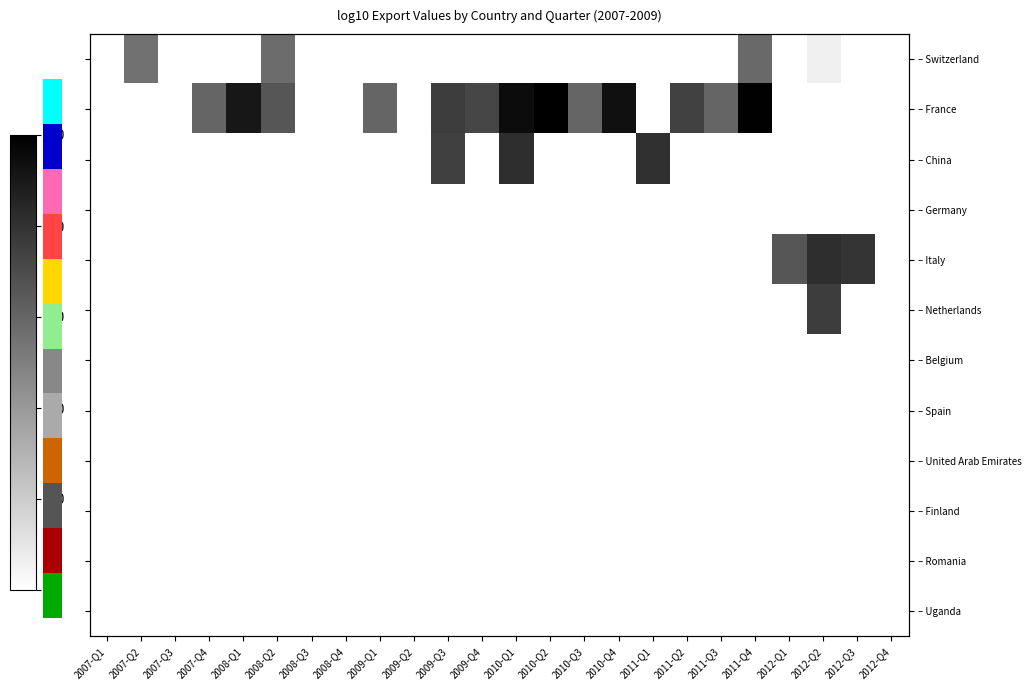

List the series in order of their peak value, highest first.

– France, – China, – Italy, – Netherlands, – Switzerland, – Germany, – Belgium, – Spain, – United Arab Emirates, – Finland, – Romania, – Uganda